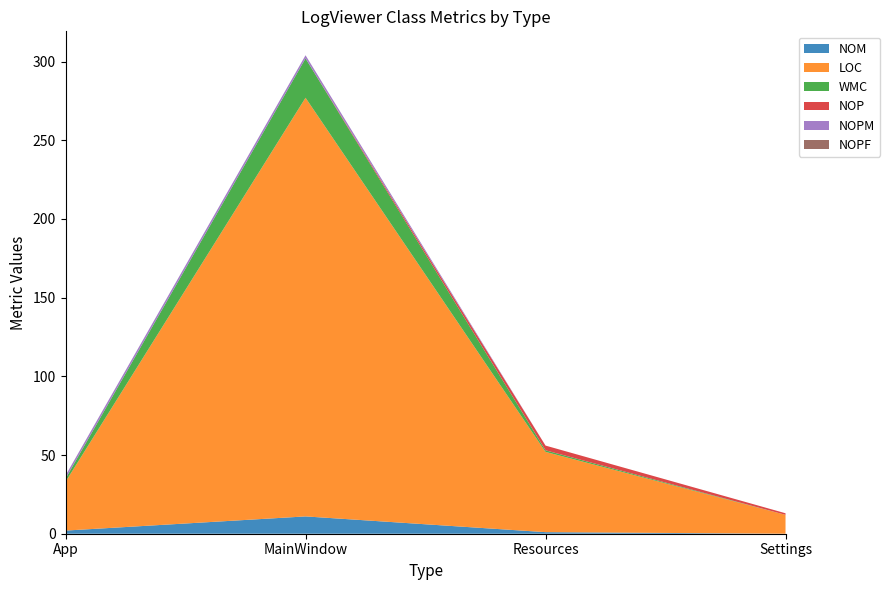

Reading left to right, list all the values displayed in this chart.

NOM: App=2	MainWindow=11	Resources=1	Settings=0
LOC: App=31	MainWindow=266	Resources=51	Settings=12
WMC: App=2	MainWindow=25	Resources=1	Settings=0
NOP: App=0	MainWindow=0	Resources=3	Settings=1
NOPM: App=2	MainWindow=2	Resources=0	Settings=0
NOPF: App=0	MainWindow=0	Resources=0	Settings=0